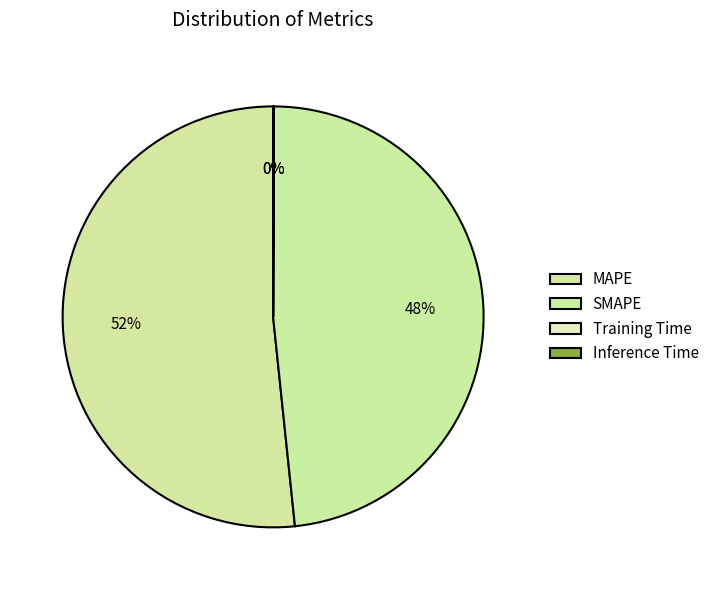

How many segments does this pie chart have?

4